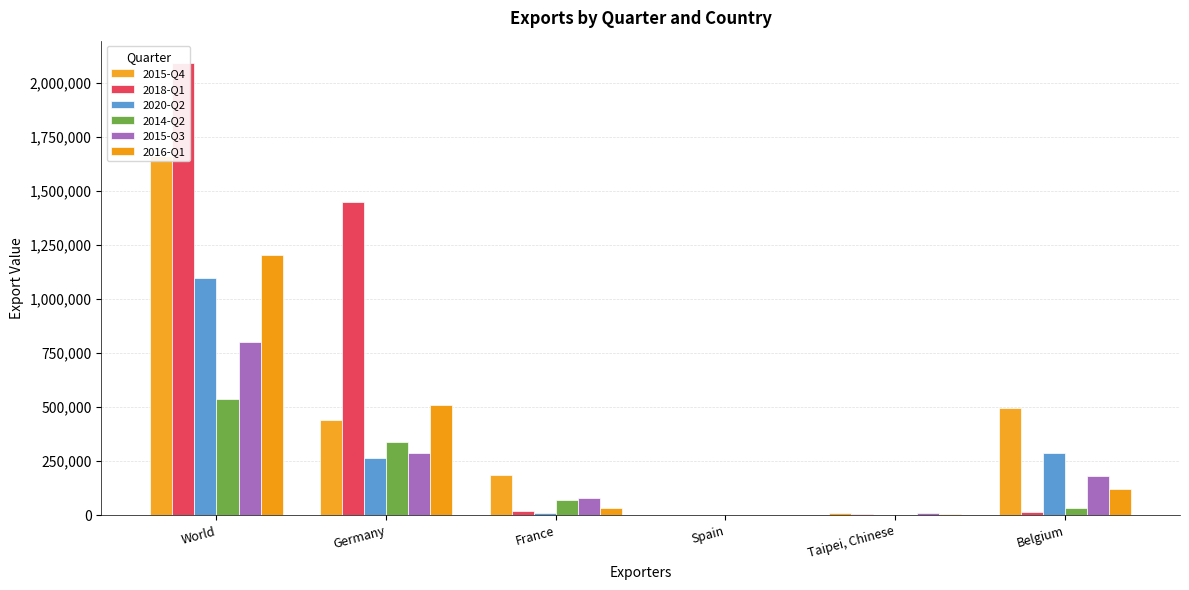

Which category has the lowest value across all series?

Taipei, Chinese